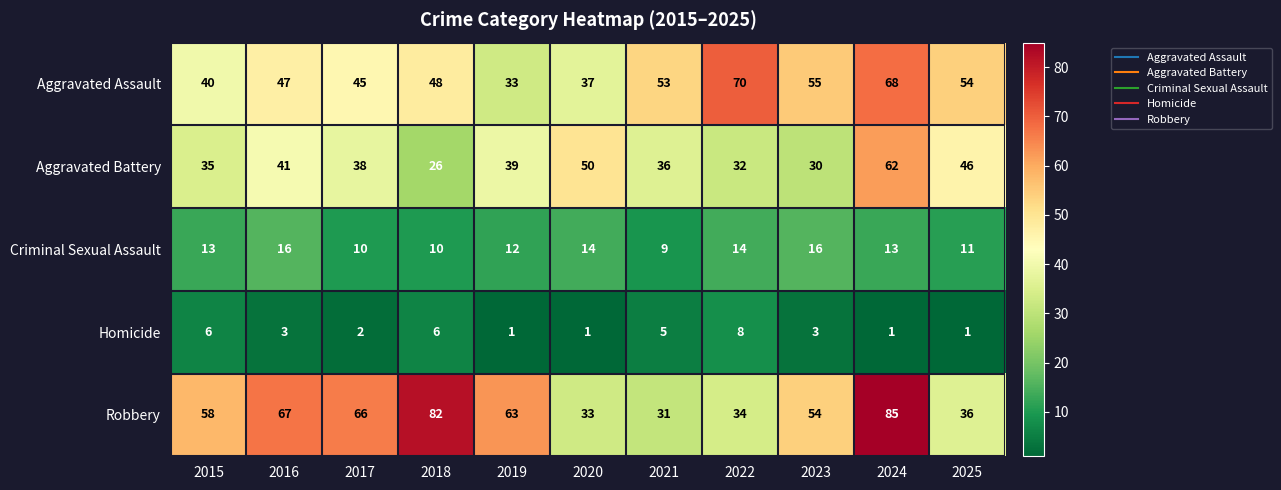

What is the difference between the Homicide values at 2015 and 2019?

5